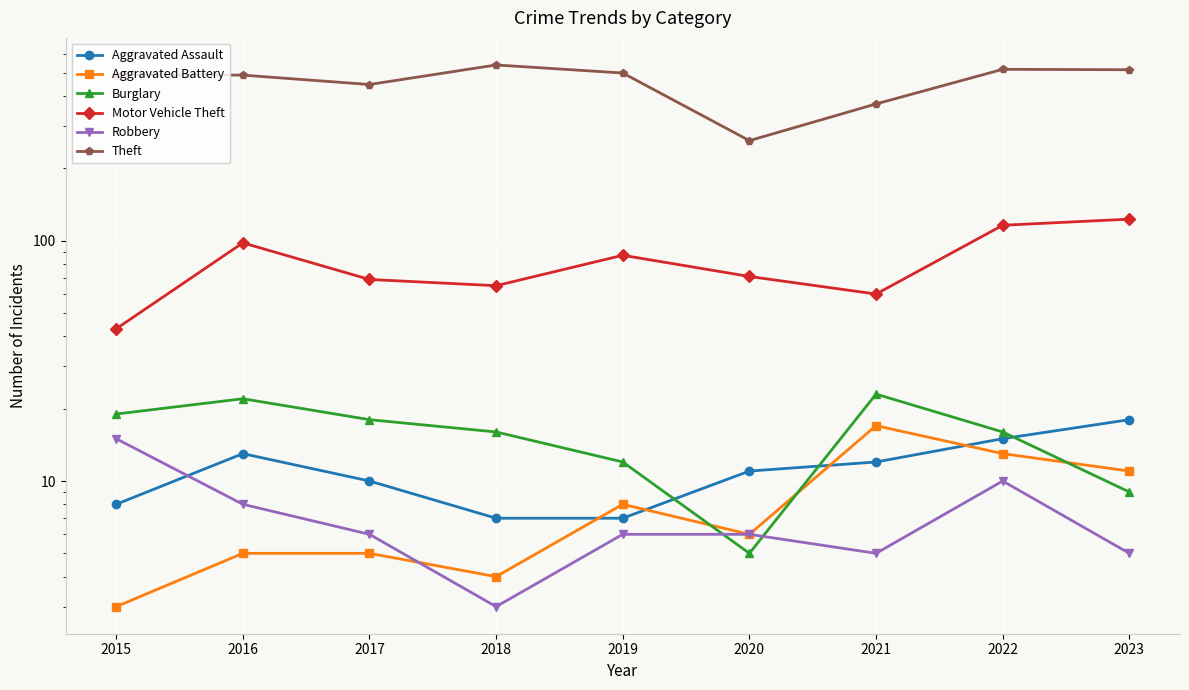

Count the number of categories in the chart.

9